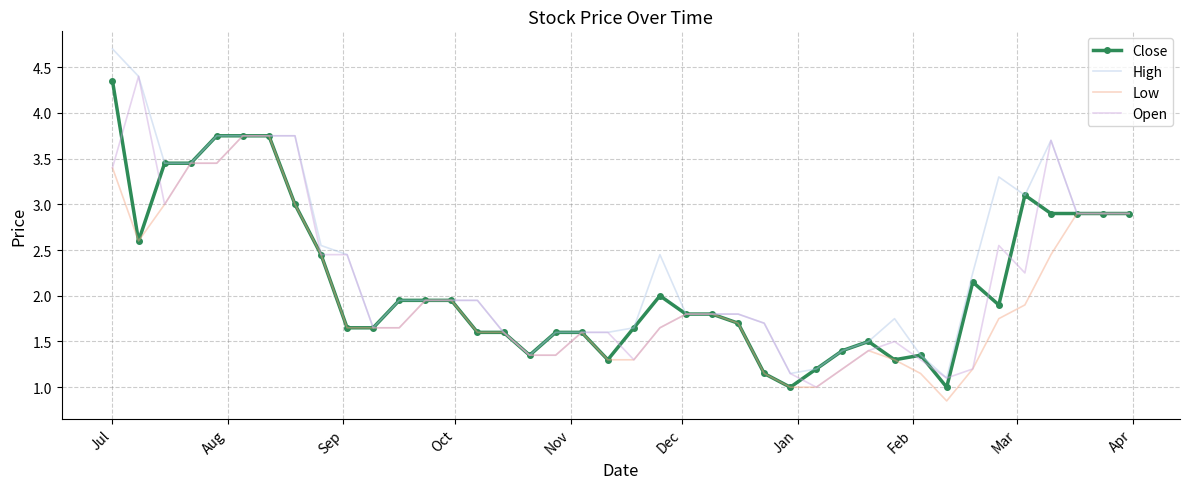

What is the minimum value for Close?

1.0